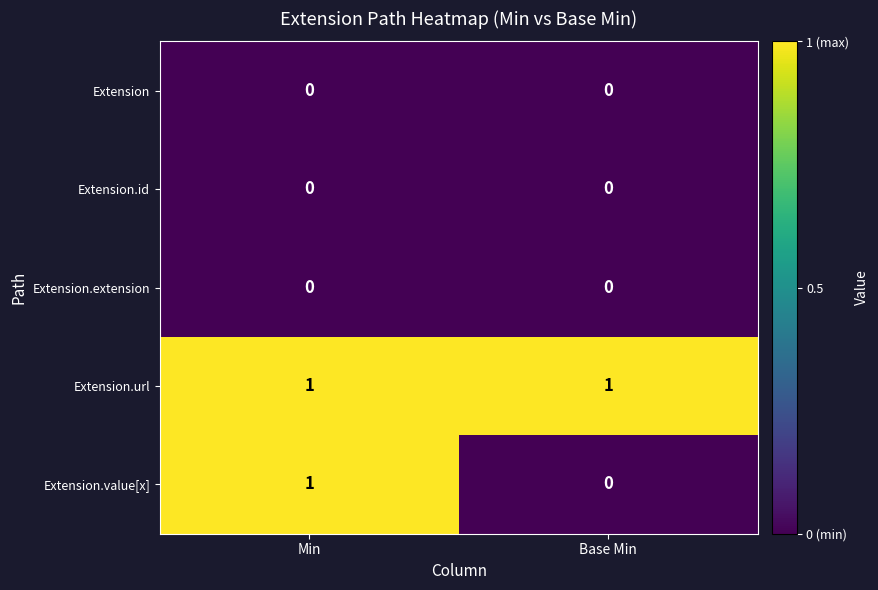

Is it true that Extension.url equals 0 at Base Min?

False